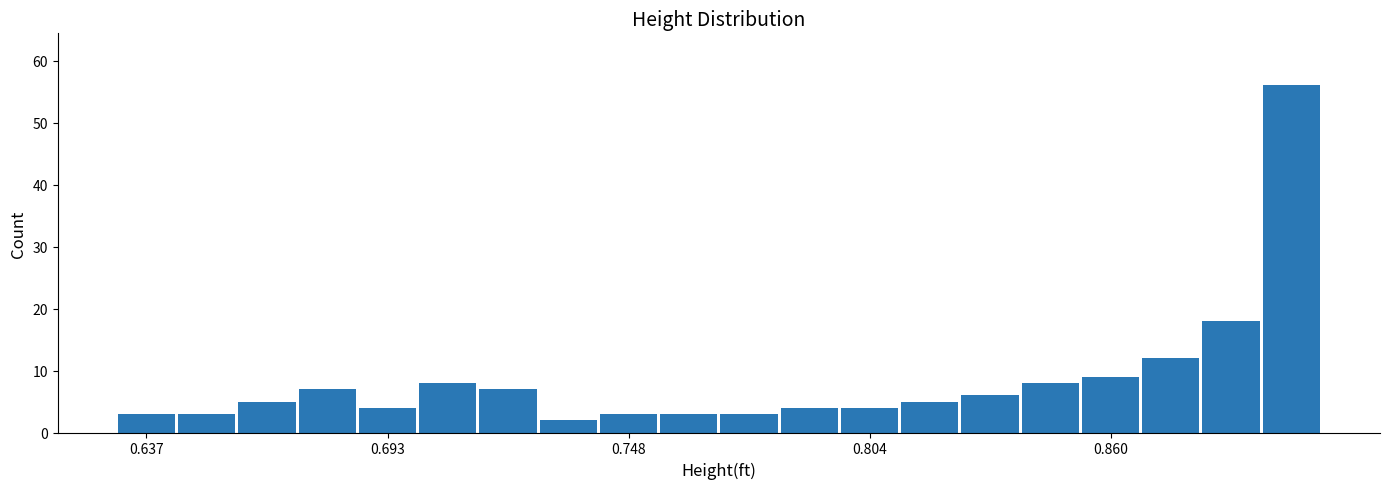

Read against the x-axis, roughly where is the centre of the tallest bar?

0.90